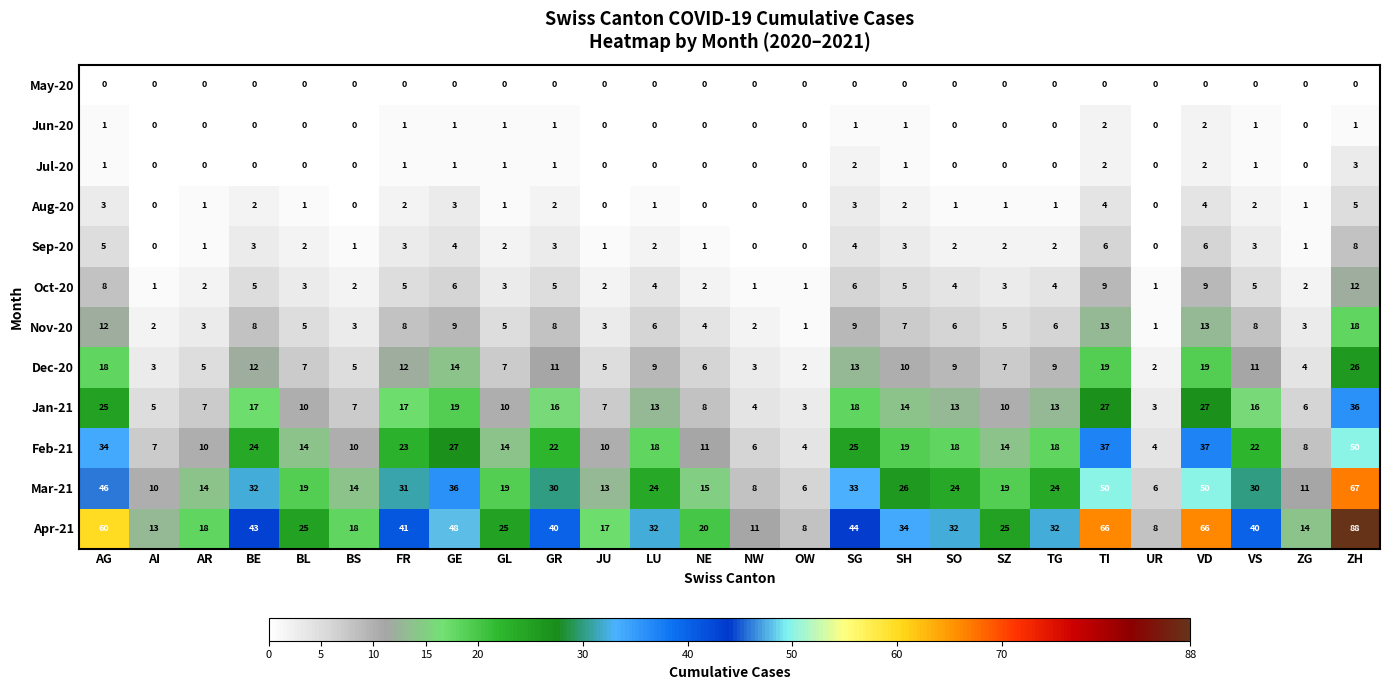

What is the total value across all series at SG?

158